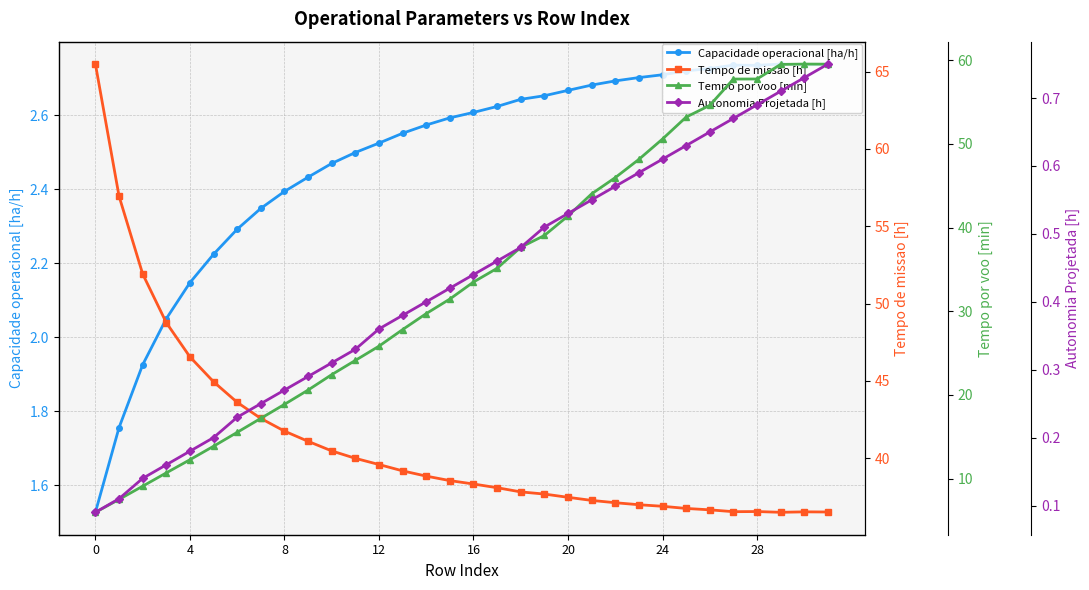

Rank the series by their maximum value, from lowest to highest.

Autonomia Projetada [h], Capacidade operacional [ha/h], Tempo por voo [min], Tempo de missao [h]